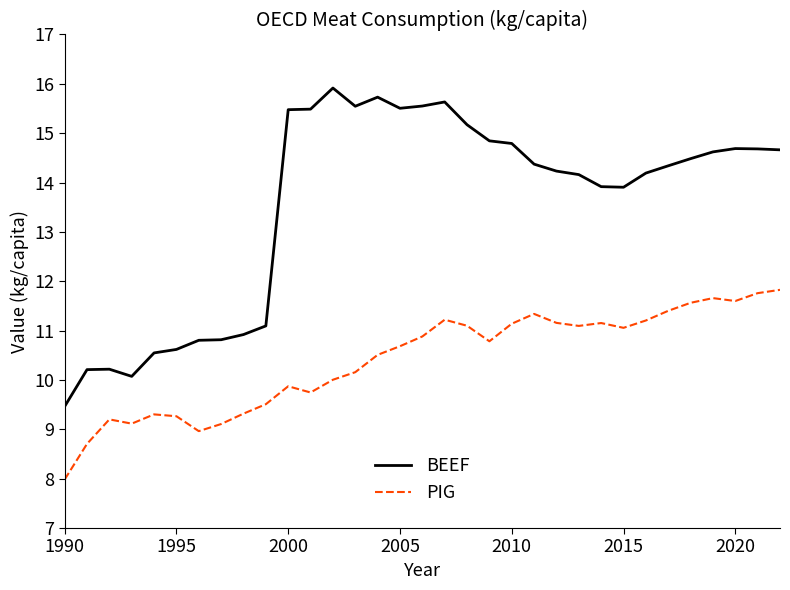

What is the minimum value for PIG?

8.0